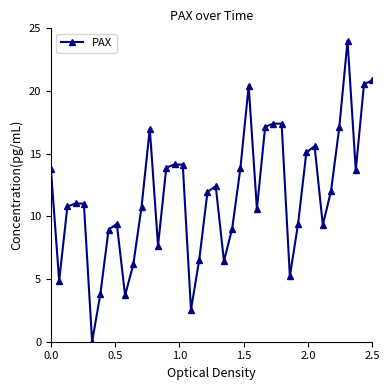

True or false: the data has more than 1 interior local peaks.

True